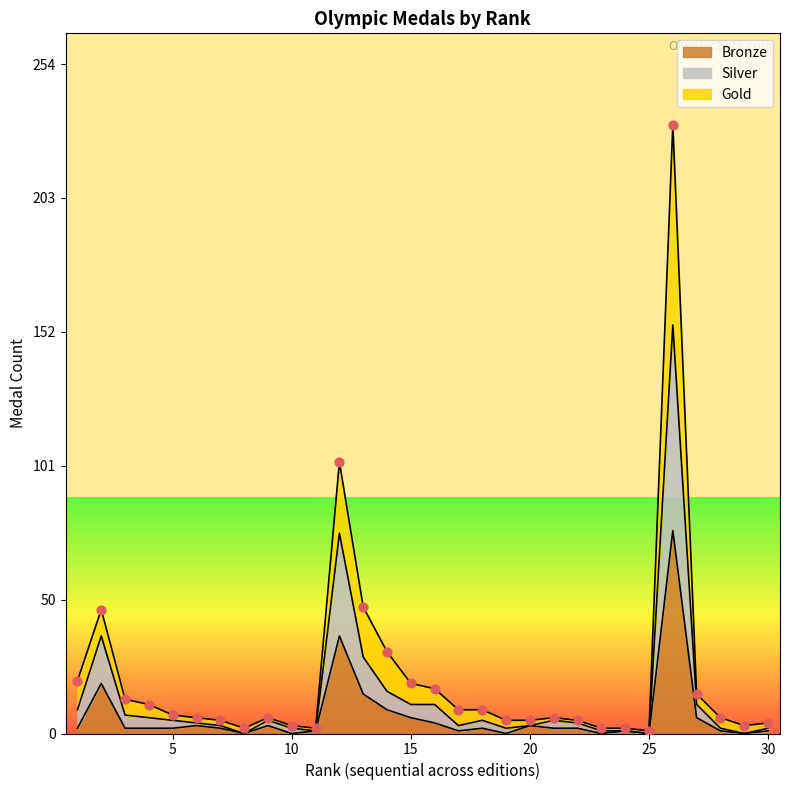

What is the highest value of the Bronze series?

77